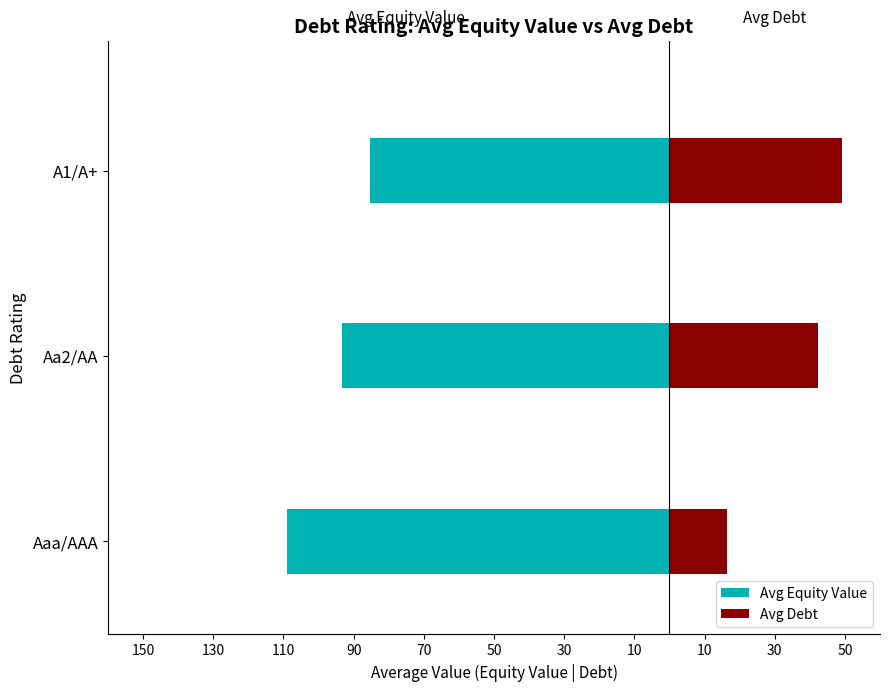

True or false: Avg Debt has a value of 57.6 at Aa2/AA.

False